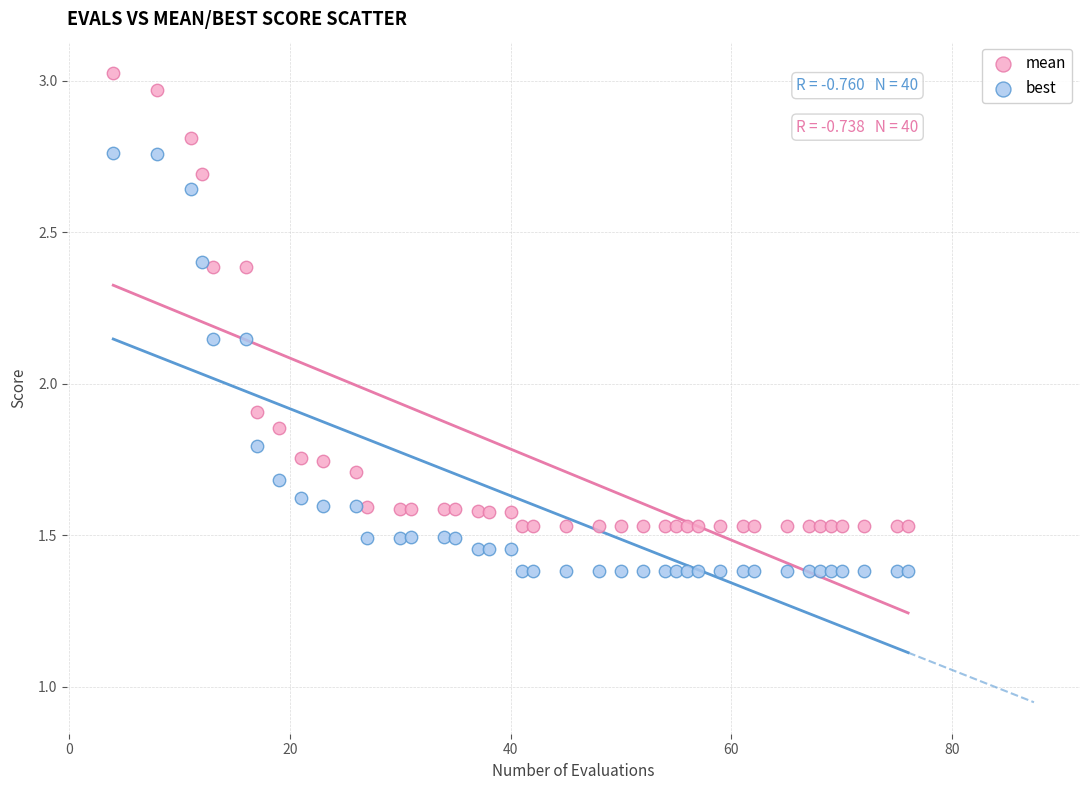

Which series contains the lowest Y value?

best